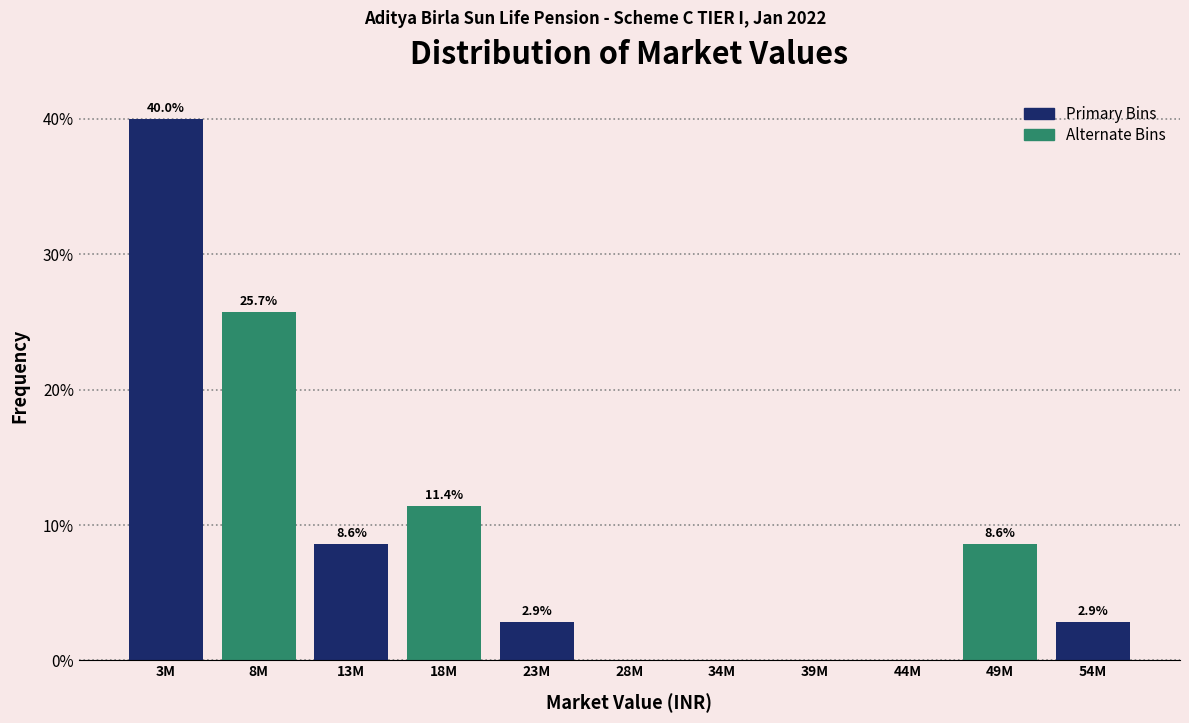

Reading left to right, extract all data points from this chart.

3M=40.0	8M=25.7	13M=8.6	18M=11.4	23M=2.9	28M=0.0	34M=0.0	39M=0.0	44M=0.0	49M=8.6	54M=2.9